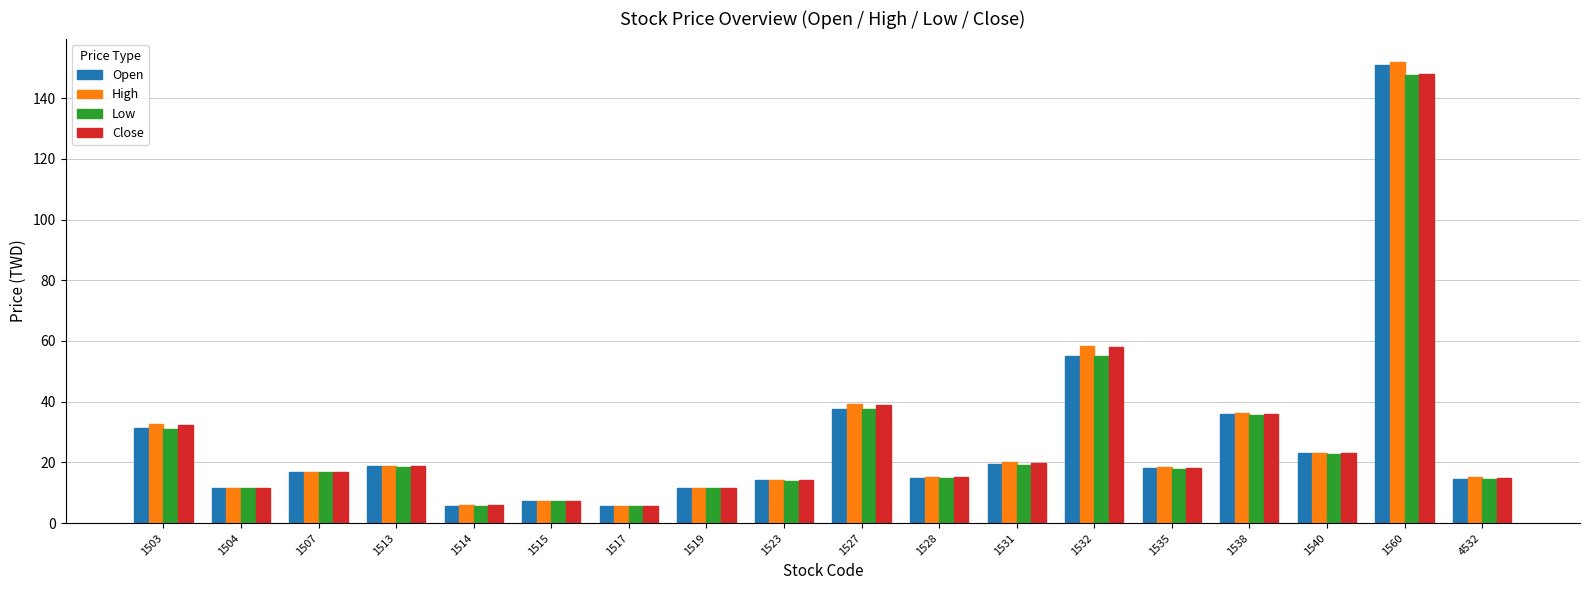

Which series has the largest range (max minus min)?

High